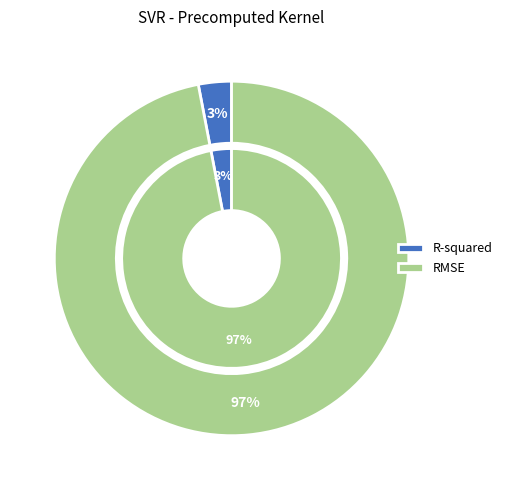

What is the majority slice?

RMSE